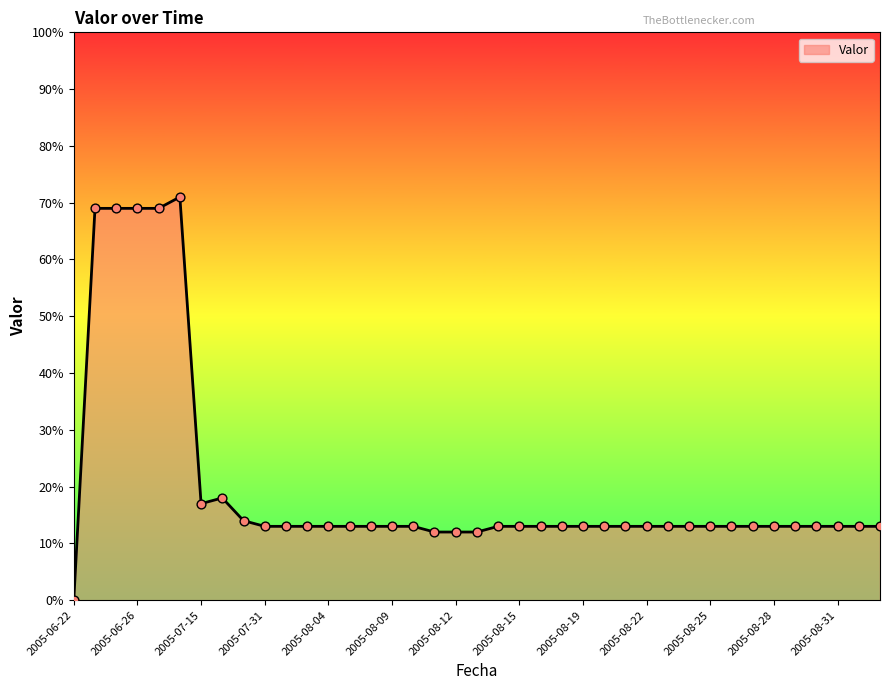

What is the difference between the maximum and minimum values?

71